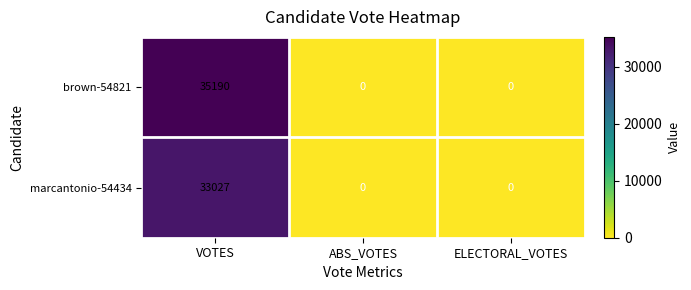

What is the total value across all series at VOTES?

68217